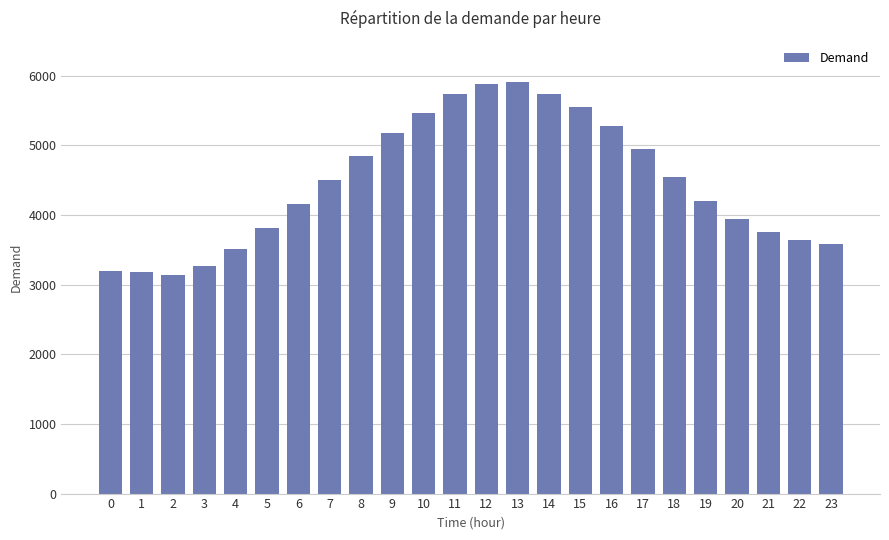

What is the value of the 9th bar from the left?

4839